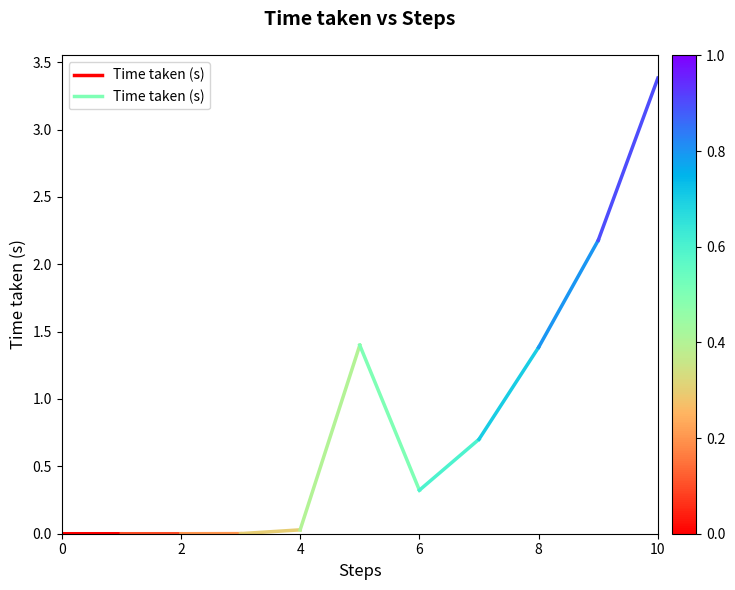

Count the number of data series in this chart.

1